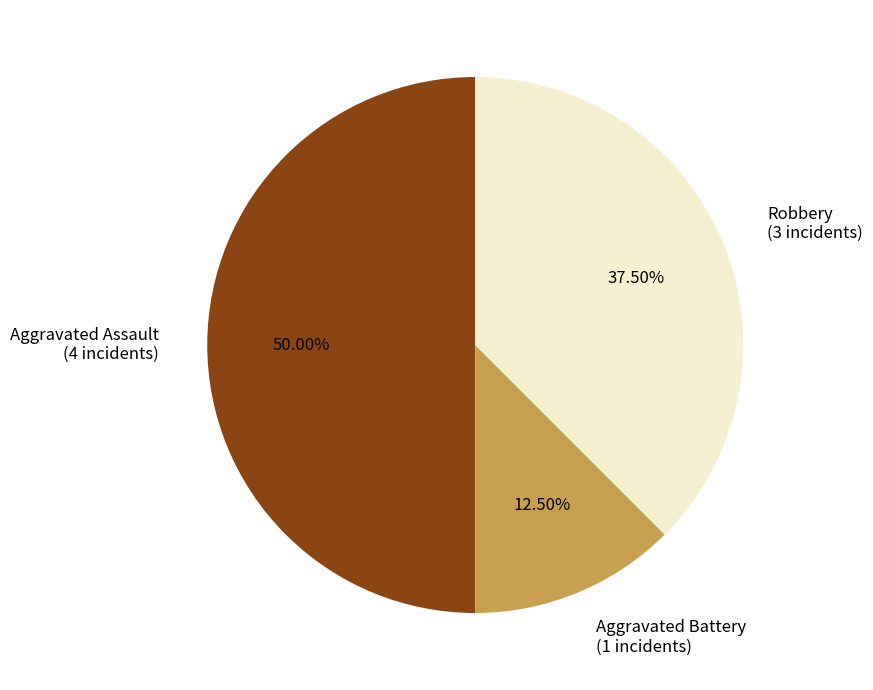

Which has a higher value, Robbery or Aggravated Assault?

Aggravated Assault